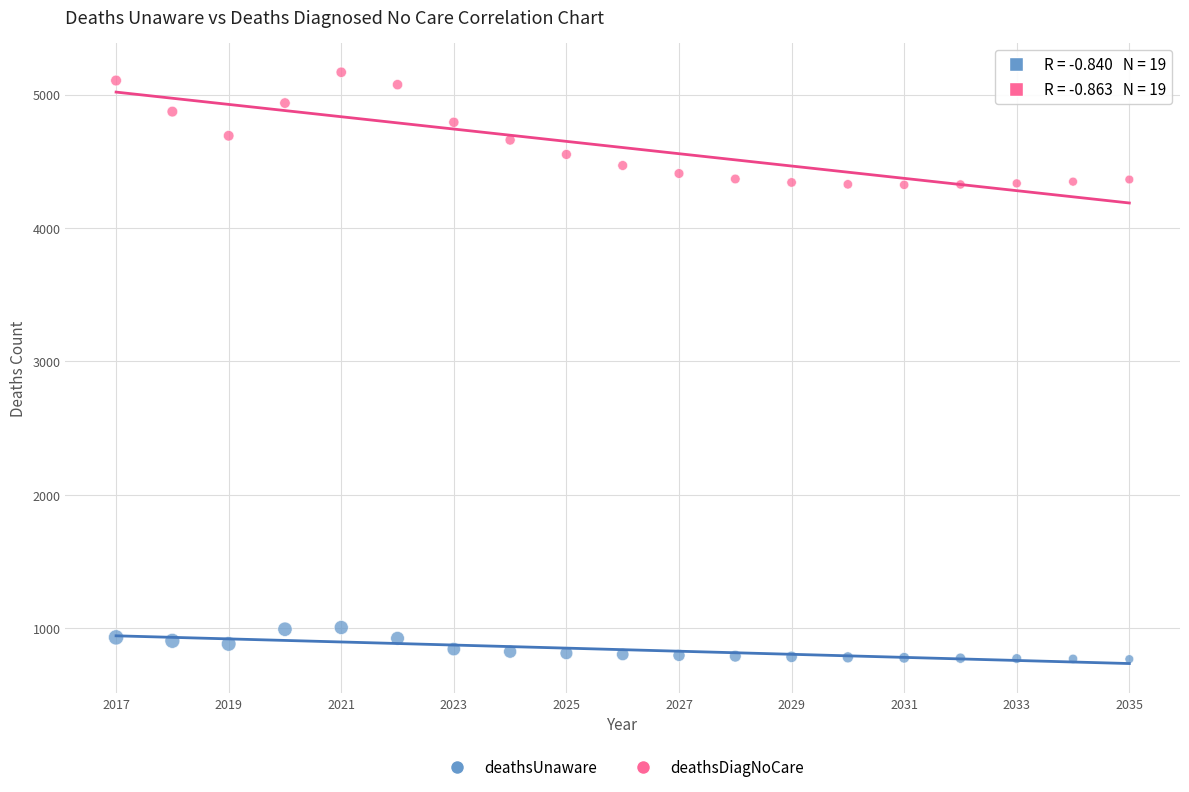

Which series reaches the minimum Y coordinate?

deathsUnaware